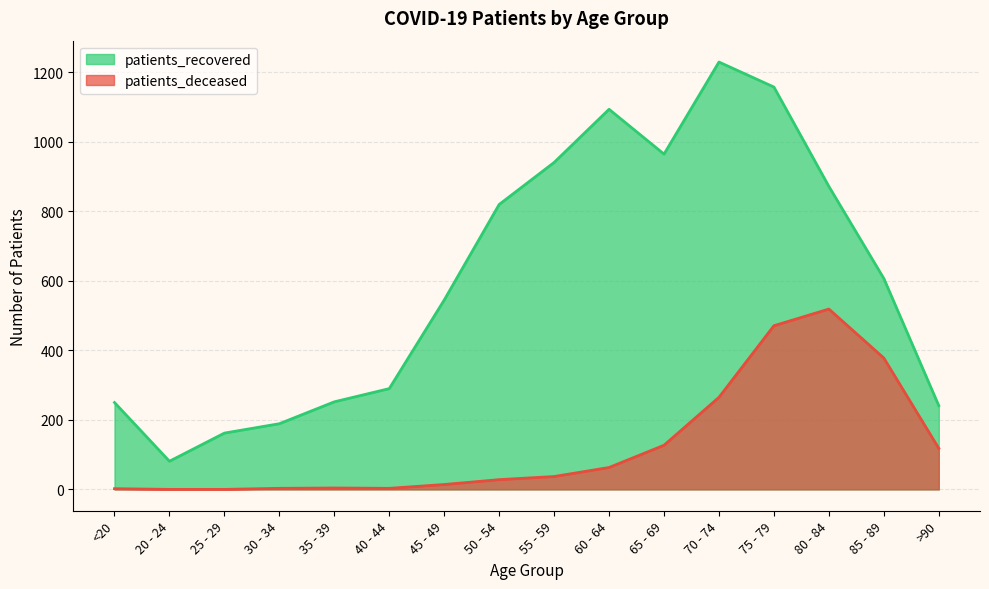

What is the difference between the maximum and second lowest values in the patients_deceased series?

519